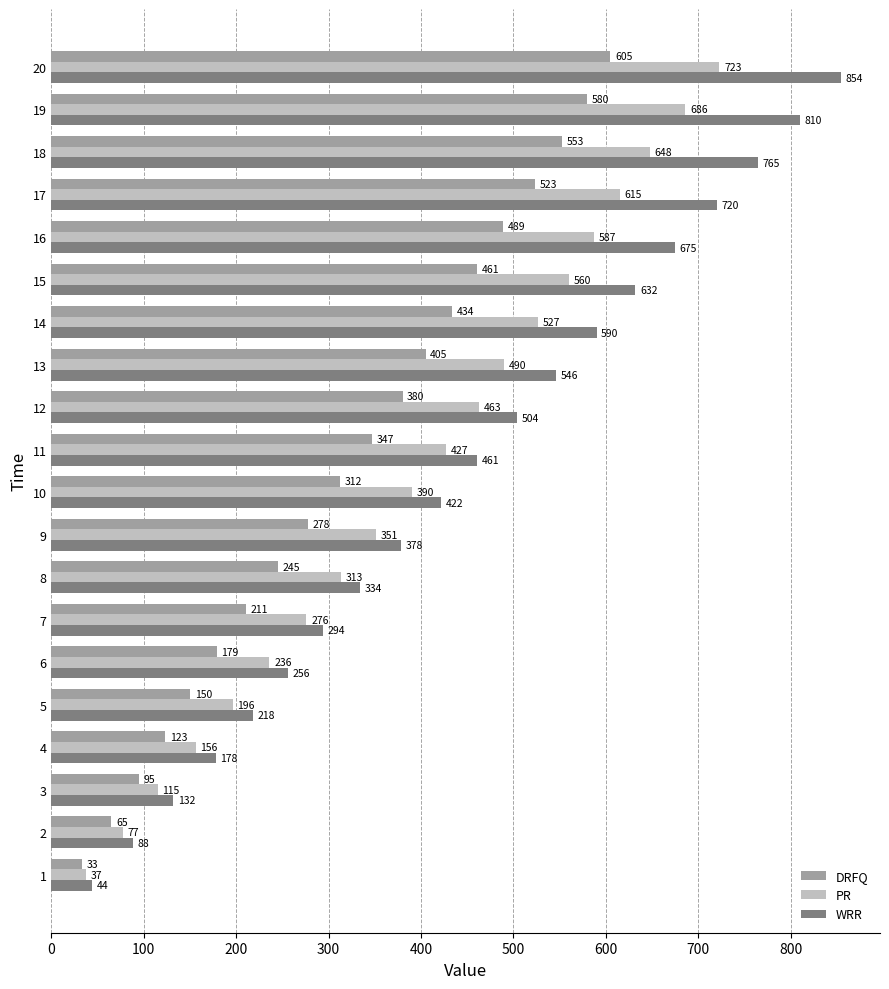

What value does the WRR series have at 16?

675